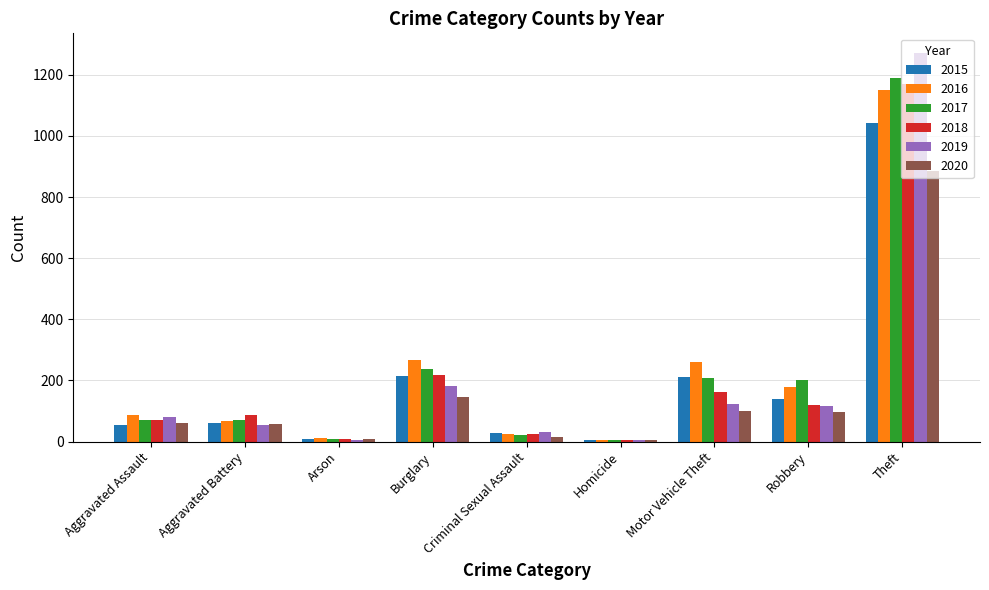

Which series has the largest range (max minus min)?

2019